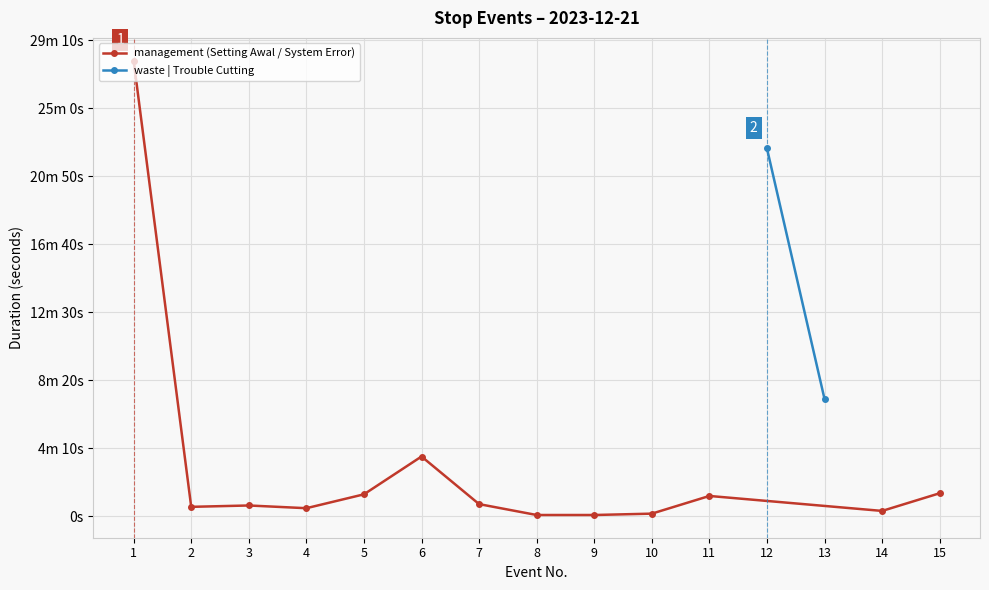

True or false: the data has more than 1 interior local peaks.

True